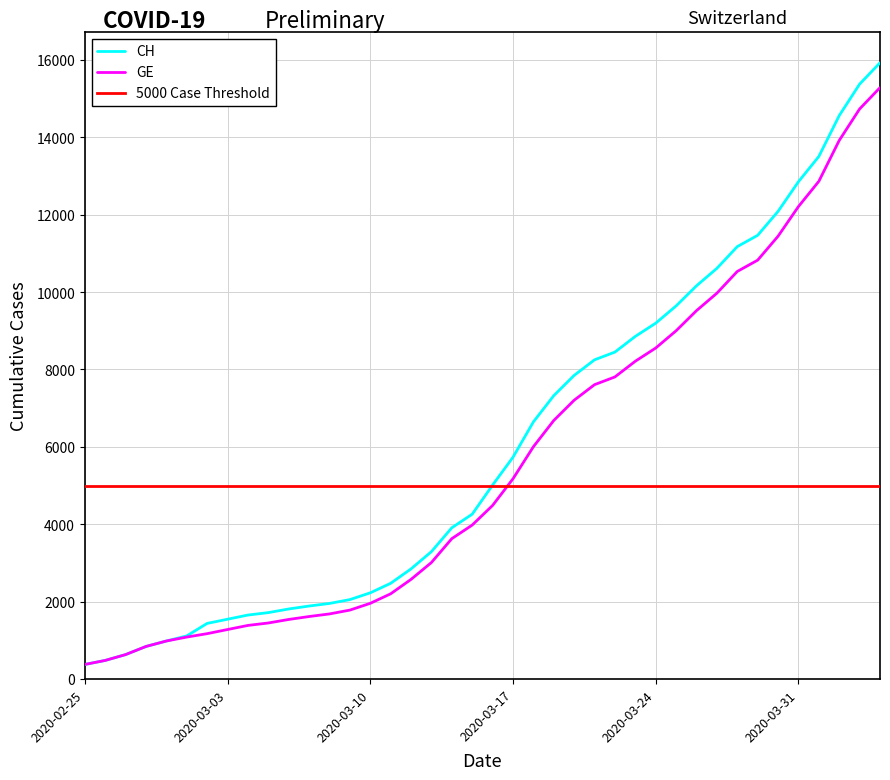

Is it true that GE equals 255 at 2020-02-25?

False